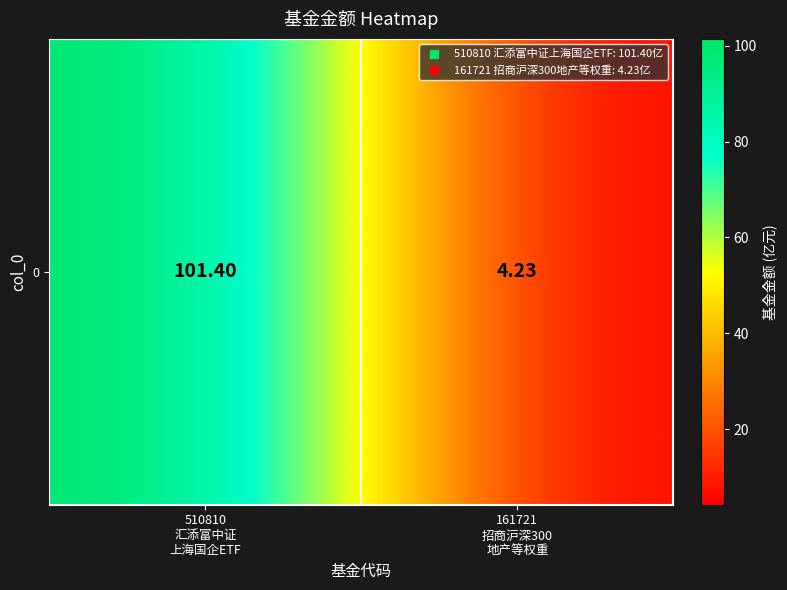

How many series are shown in this chart?

1